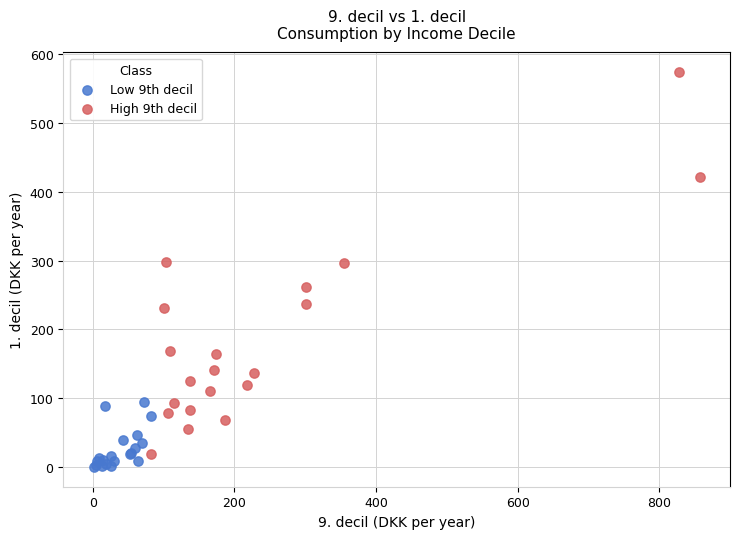

Which series reaches the maximum Y coordinate?

High 9th decil